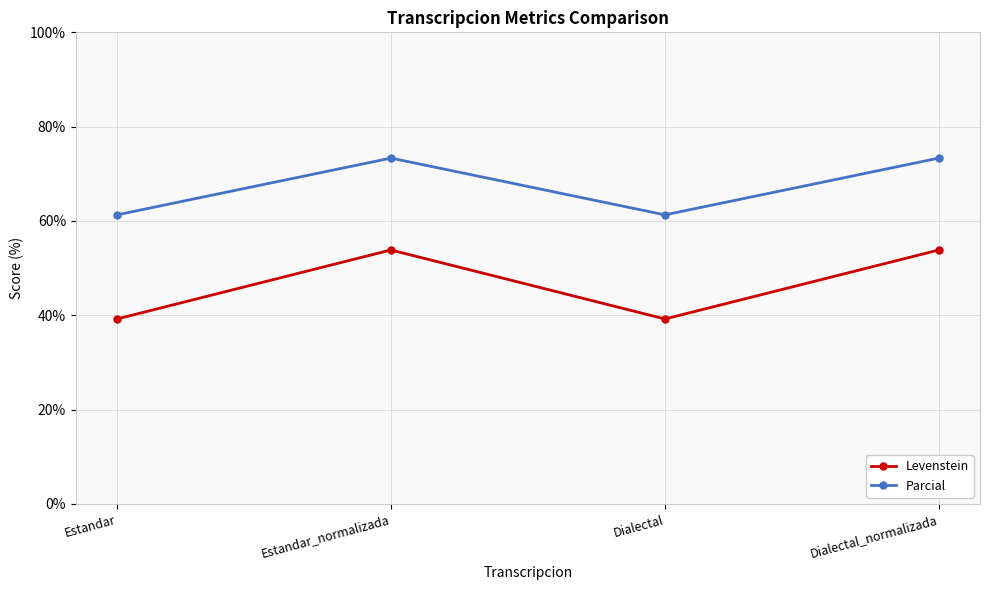

What is the spread (max minus min) of values at Estandar?

22.1